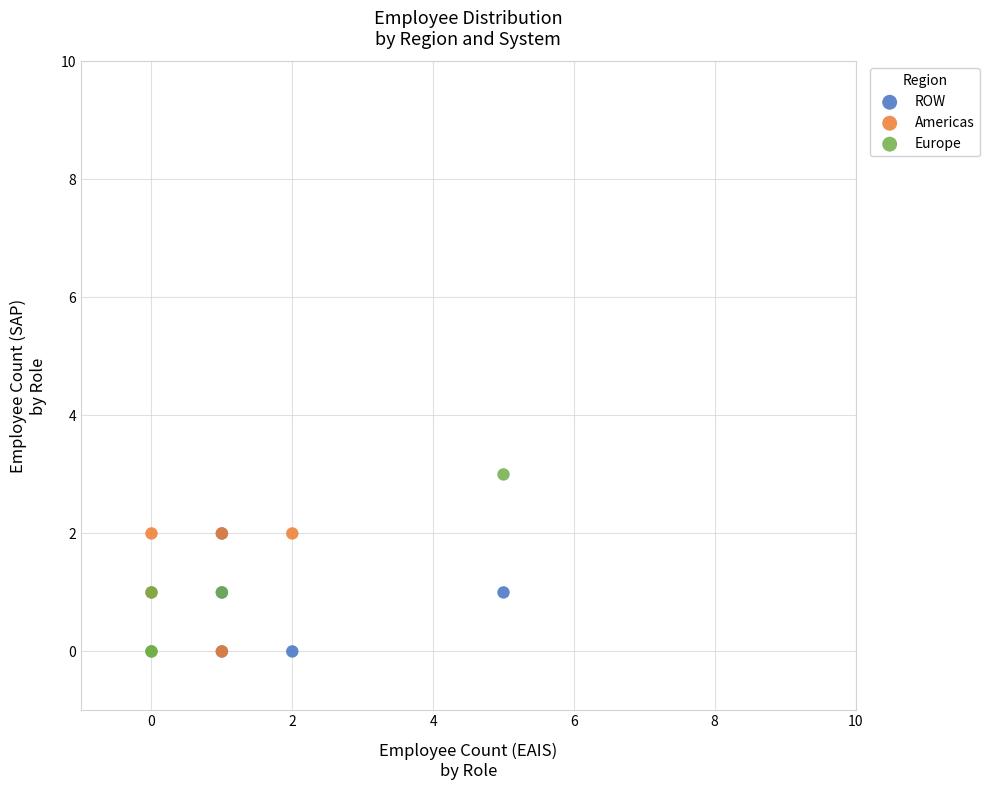

Which series contains the highest Y value?

Europe